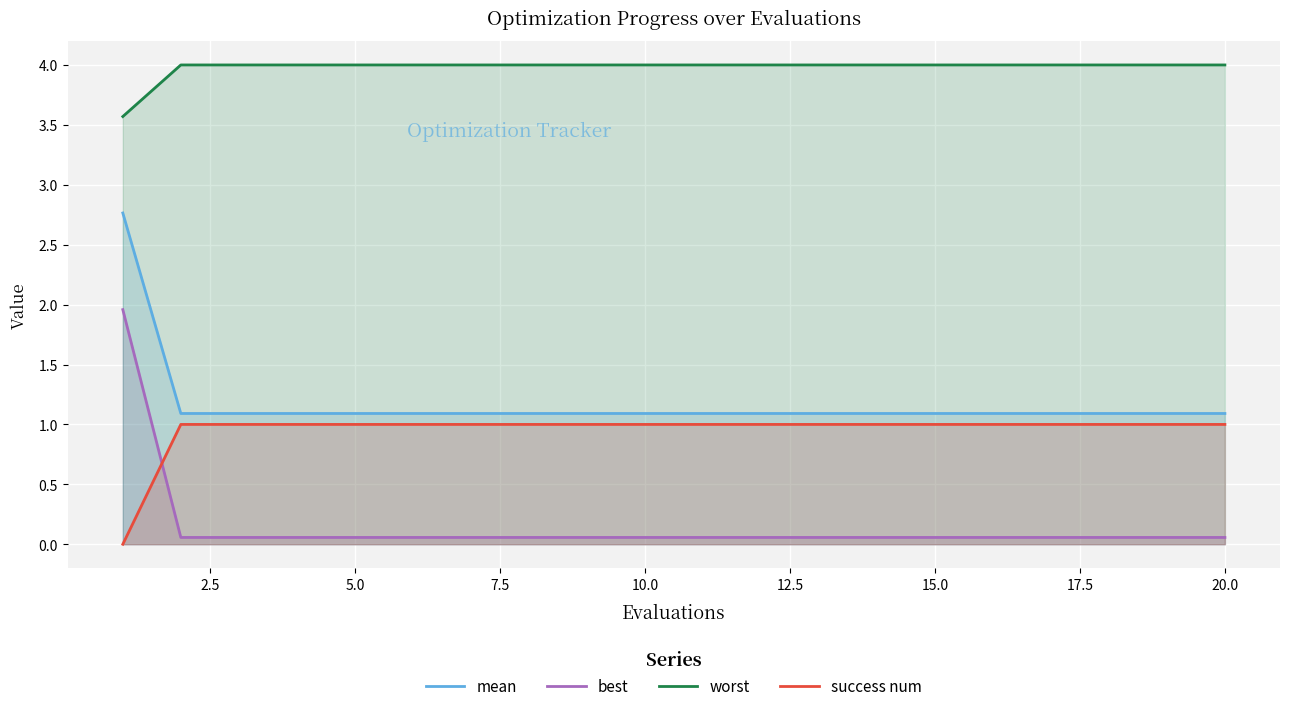

Which series has the largest total across all categories?

worst